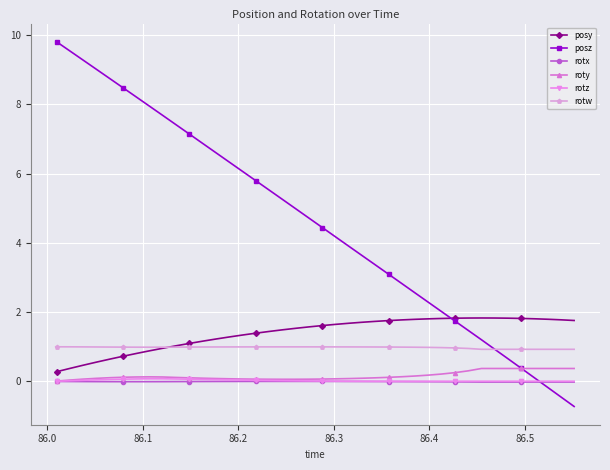

How many lines are shown in the chart?

6